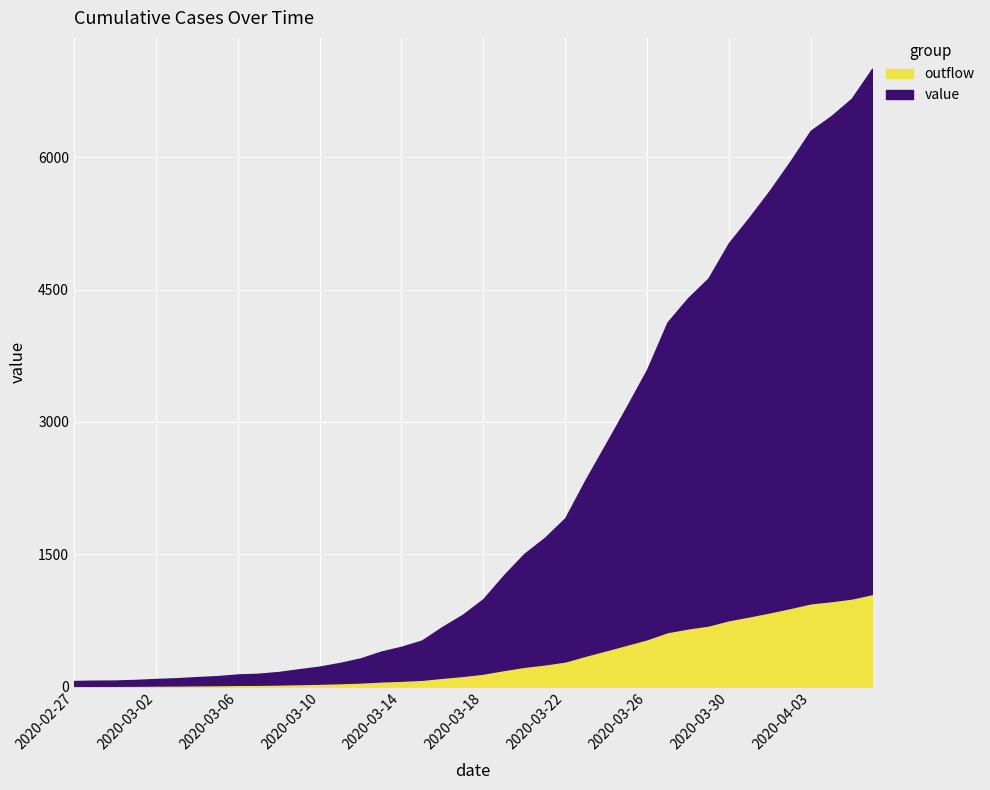

What is the average value?

2144